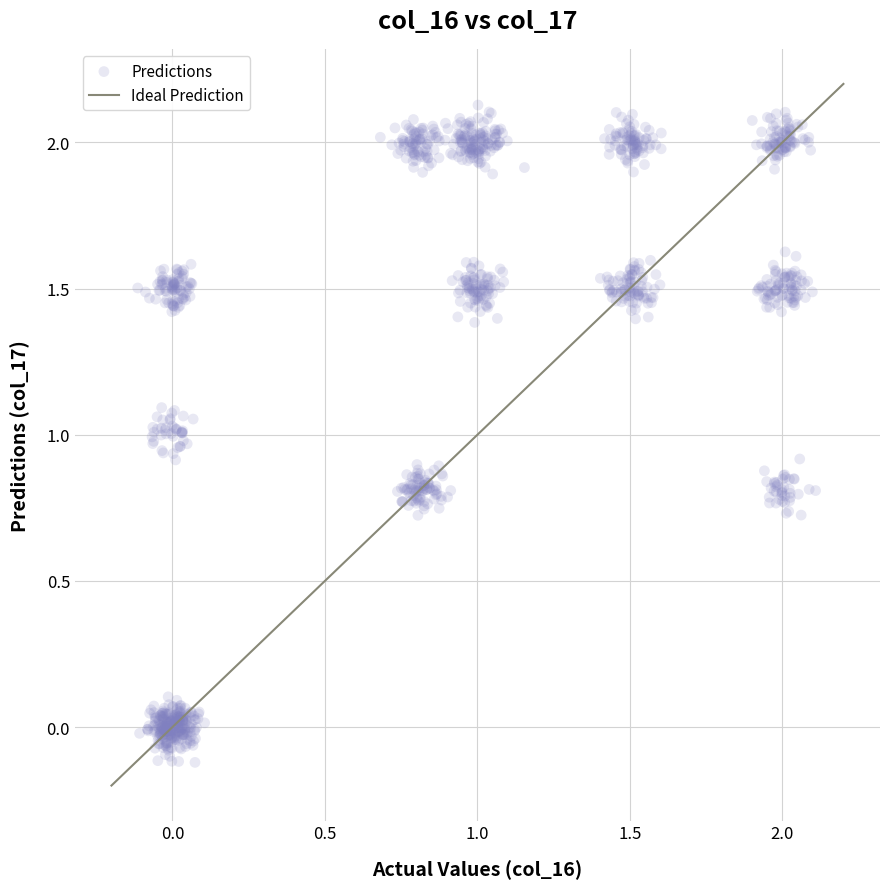

What is the range of Y values (max minus min)?

2.2